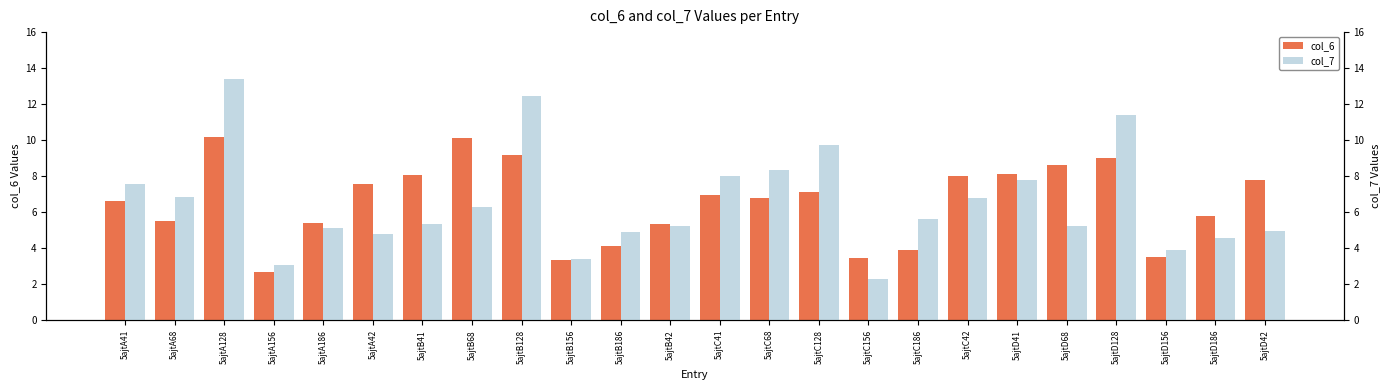

What is the difference between the highest and lowest values at 5ajtB41?

2.7